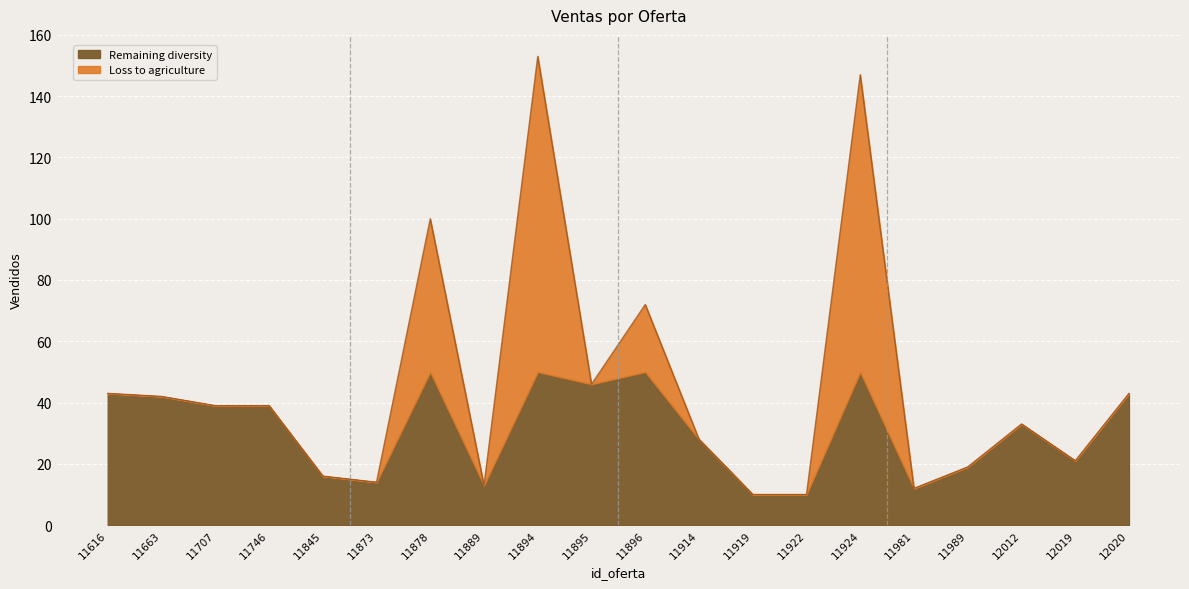

How many data points does each series have?

20